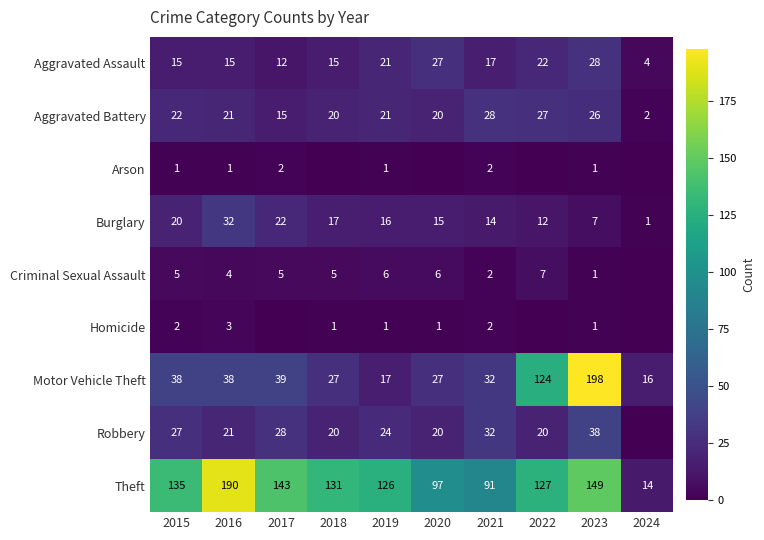

What is the approximate value of Aggravated Battery at 2017?

15